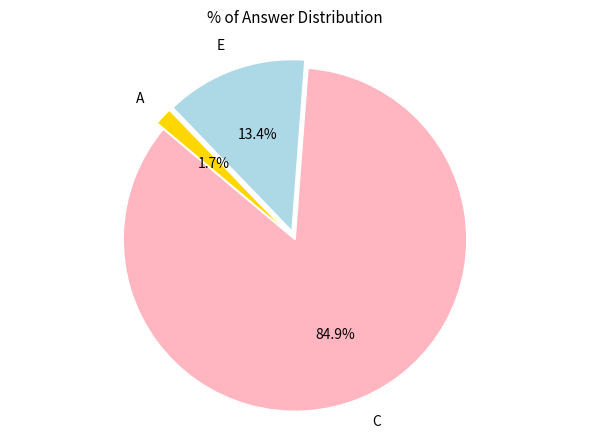

Is there any slice that represents more than half of the pie?

Yes